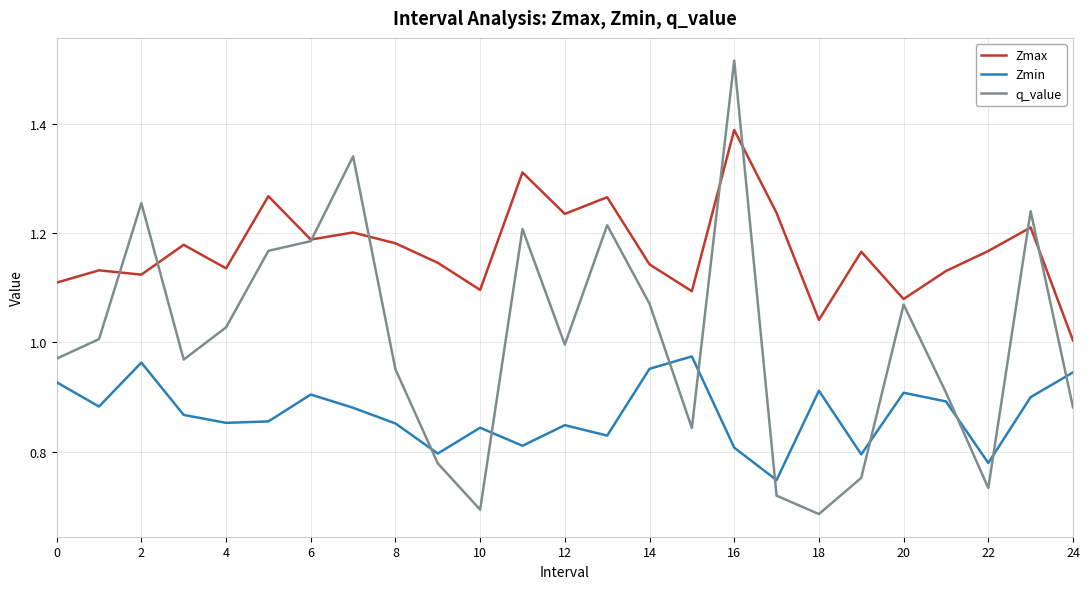

True or false: Zmax and Zmin cross at least once.

False